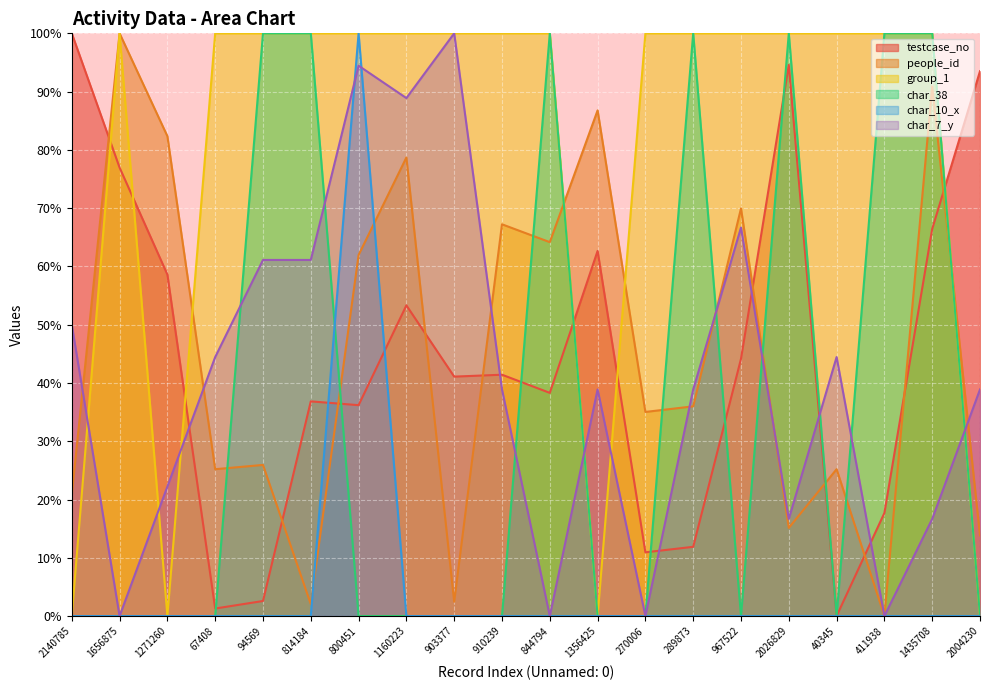

What is the label of the 11th point from the left?

844794